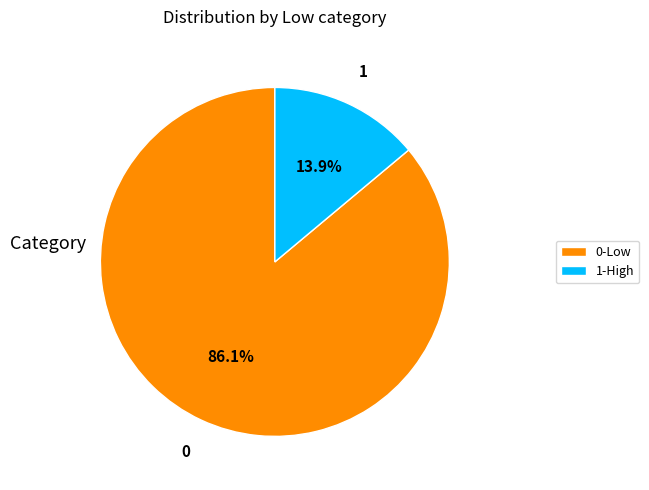

Between 1-High and 0-Low, which is larger?

0-Low